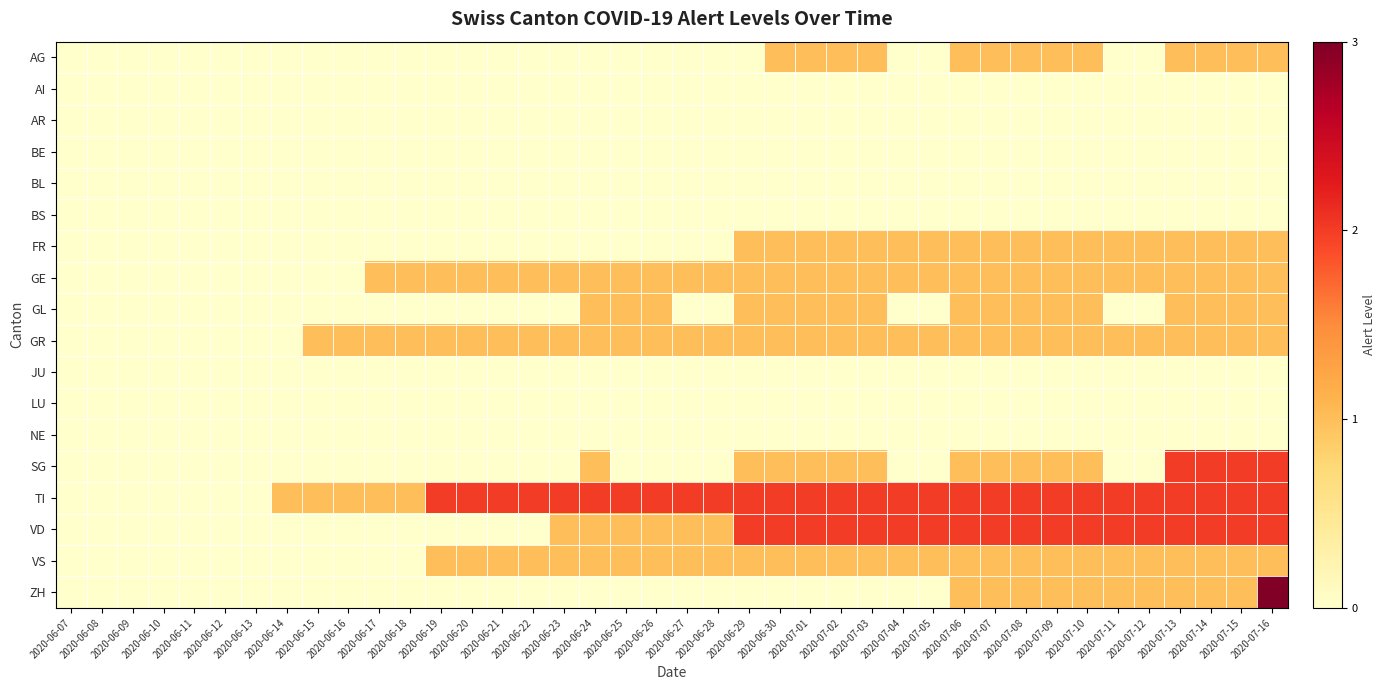

Between 2020-06-16 and 2020-07-02, which series saw the biggest shift?

VD